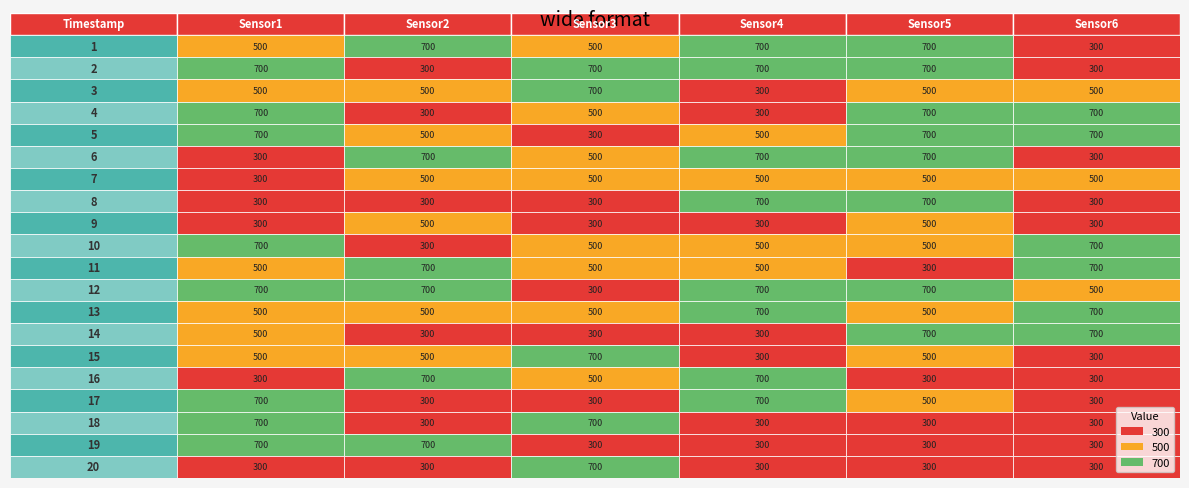

Is the value of Sensor5 at 18 greater than the value of Sensor3 at 13?

No